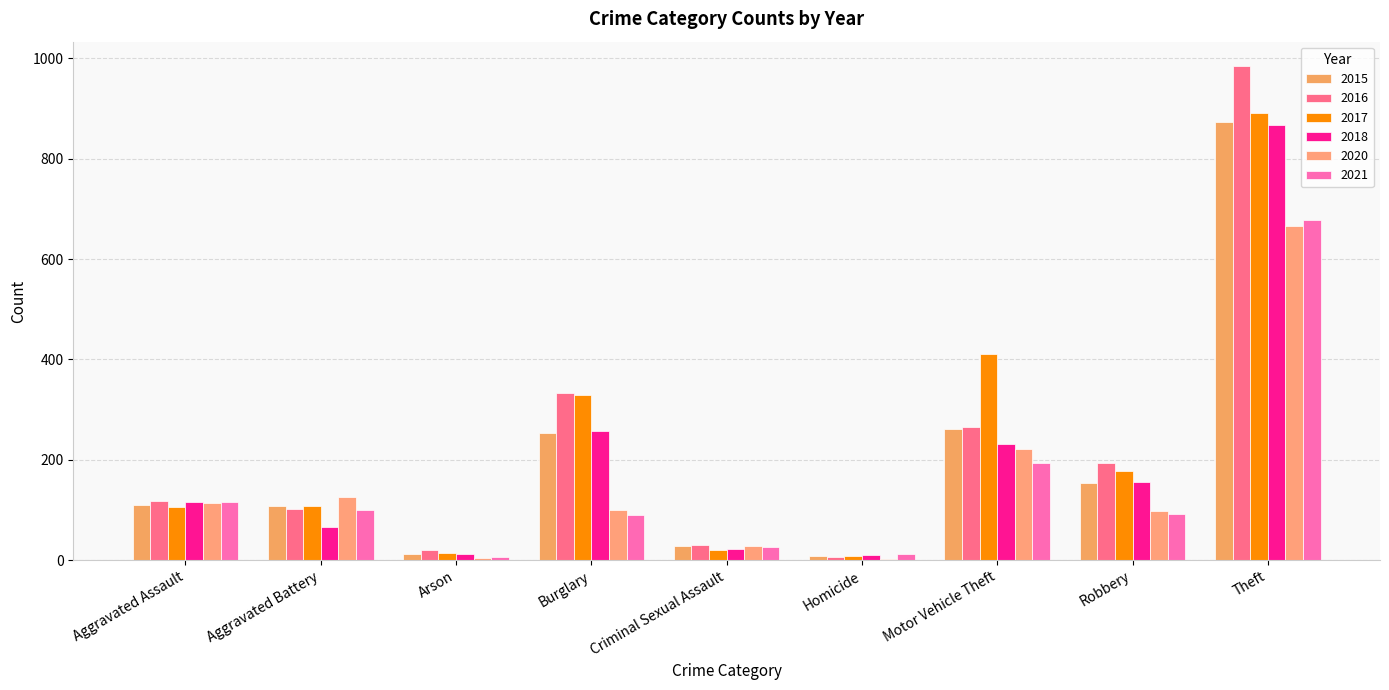

How many groups of bars are there?

9